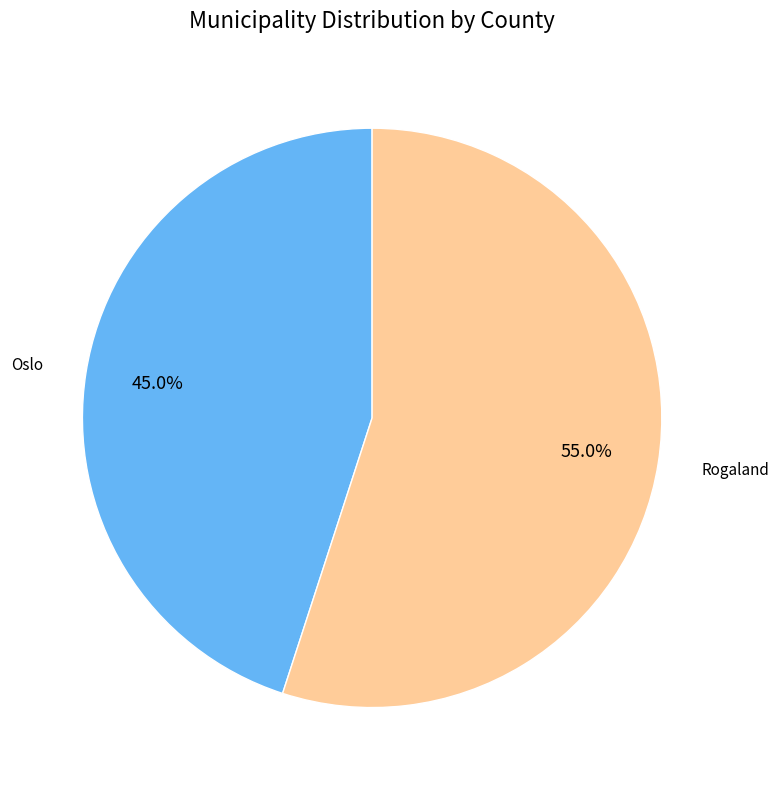

The Oslo slice represents 36% of the pie. True or false?

False